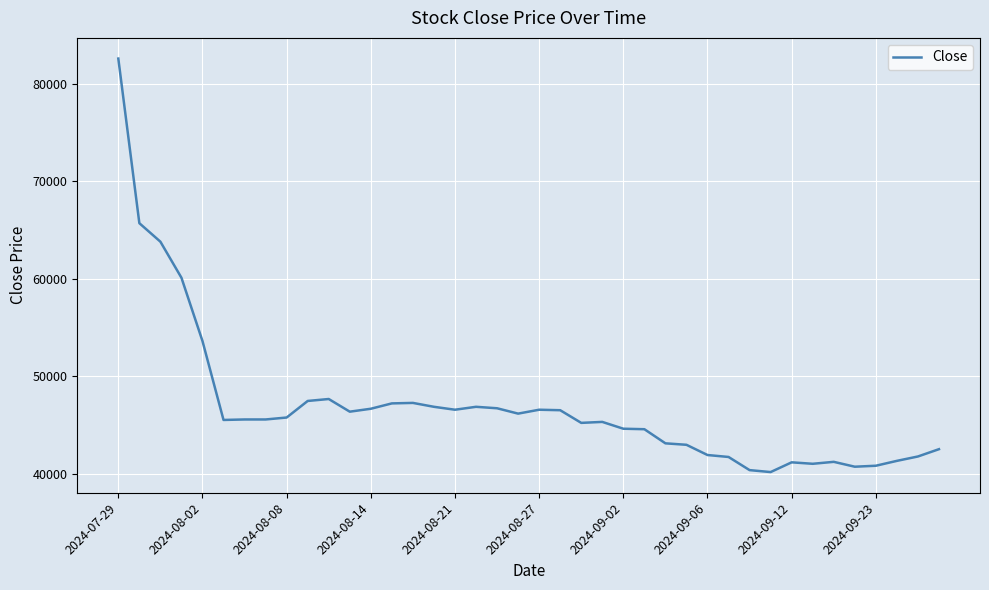

What is the difference between the maximum and minimum values?

42450